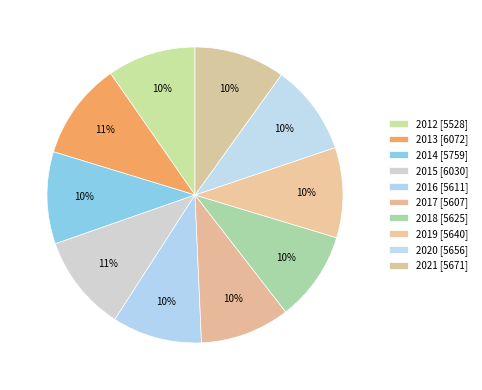

To the nearest percent, what percentage of the pie is 2020?

10%